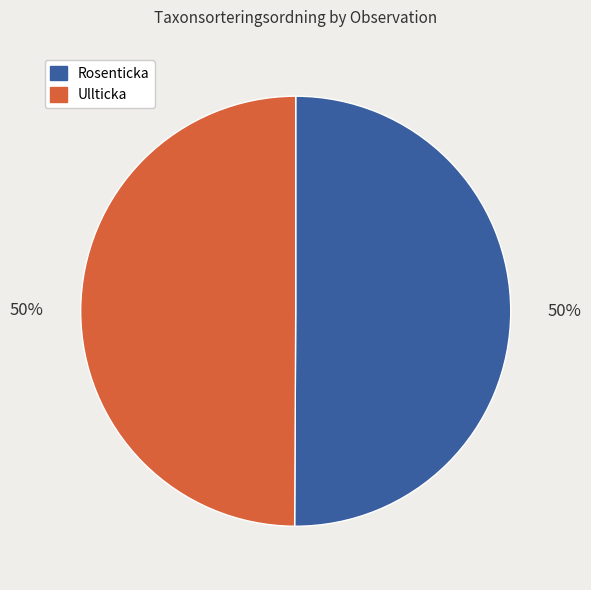

To the nearest percent, what is the average slice percentage?

50%